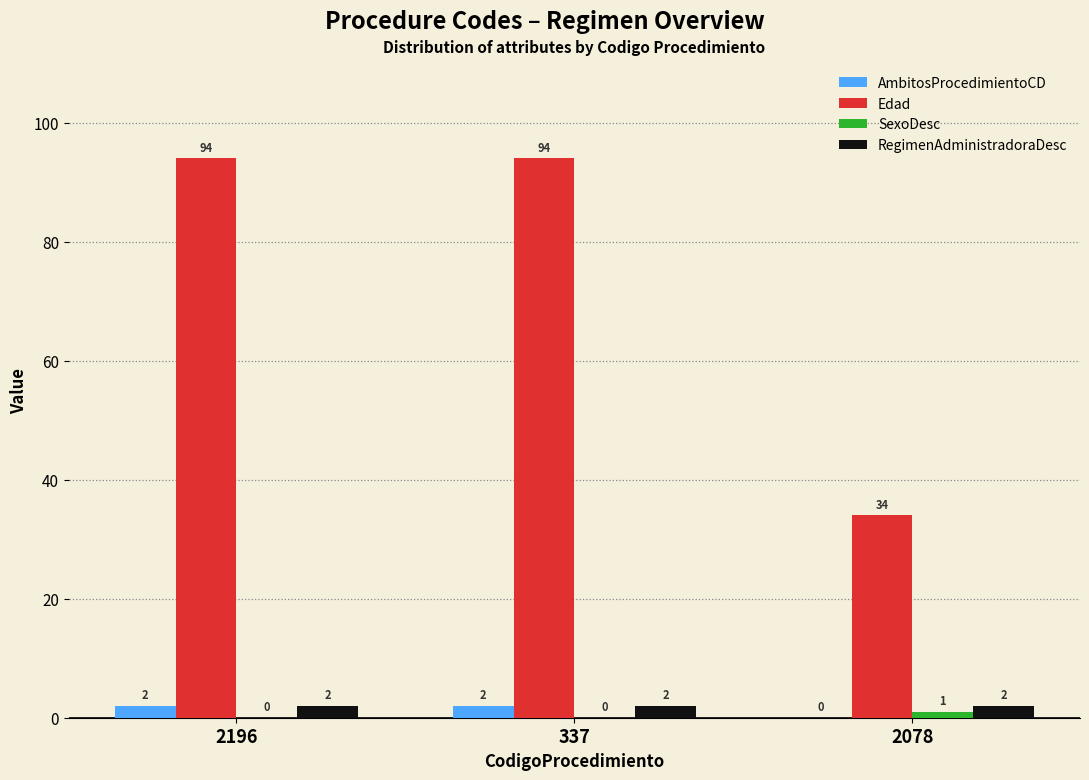

Which series has the largest total across all categories?

Edad